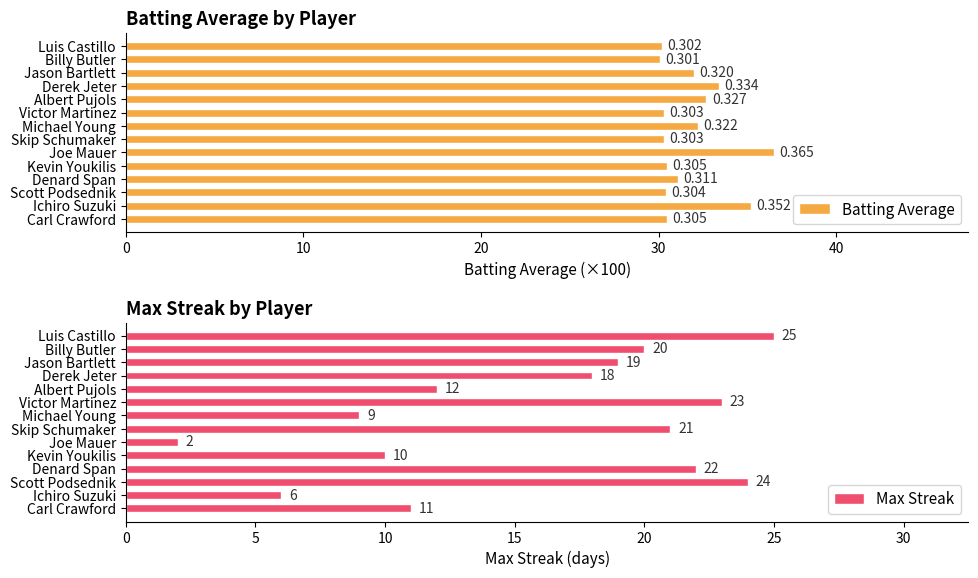

Does the chart contain any negative values?

No